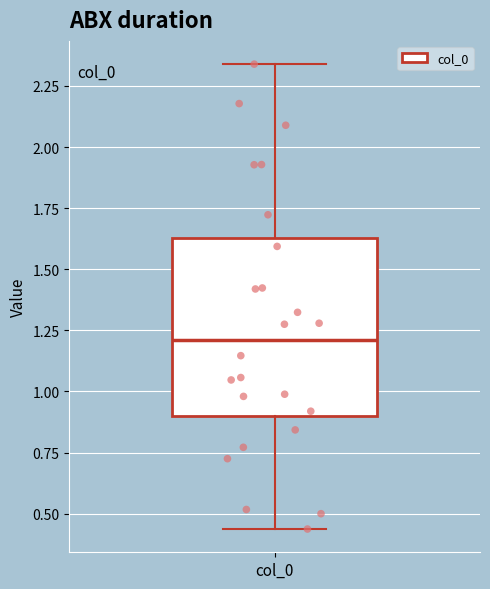

Transcribe this box plot: give where the median line is, the range the box spans, and where the two whiskers end, as read against the y-axis. The values are not printed on the chart, so give them approximately, as read against the axis.

median 1.20, box 0.90 to 1.65, whiskers 0.45 to 2.35